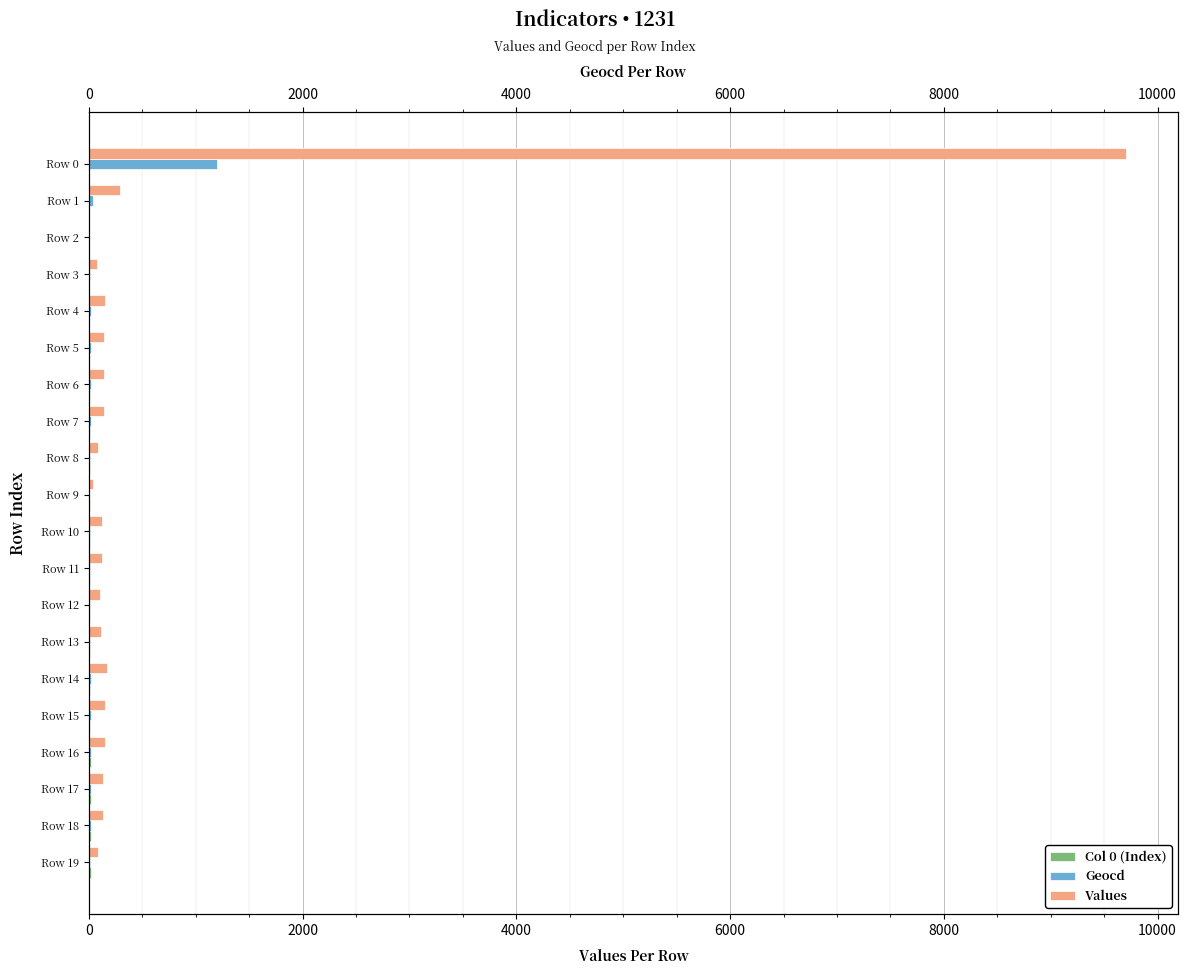

The value of Values at Row 19 is 89. True or false?

True